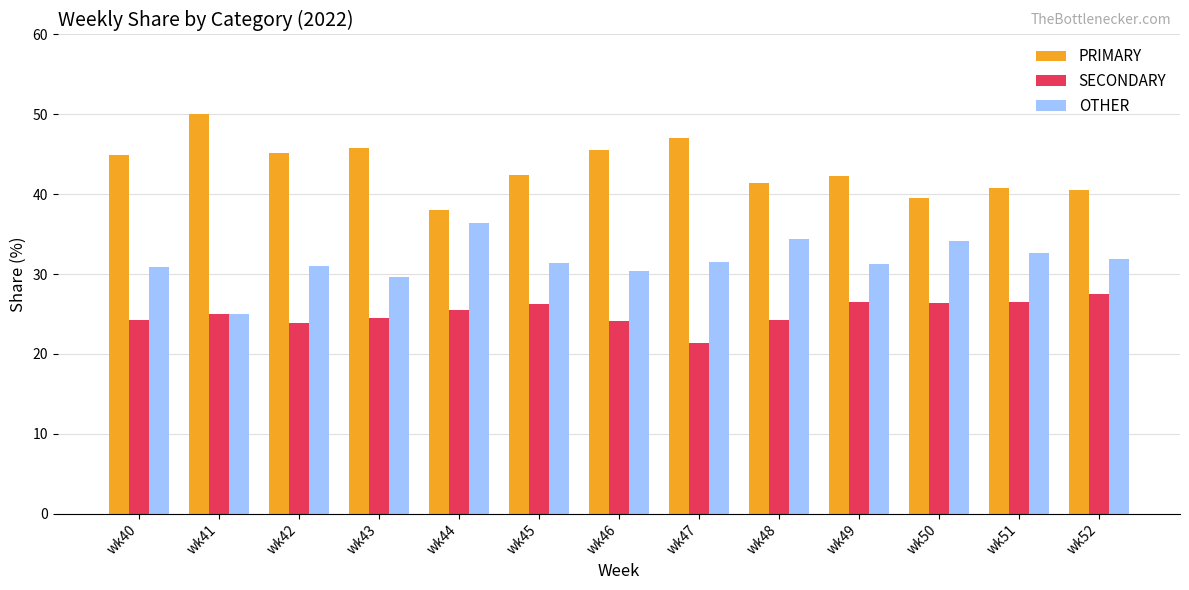

What is the lowest value of the OTHER series?

25.0